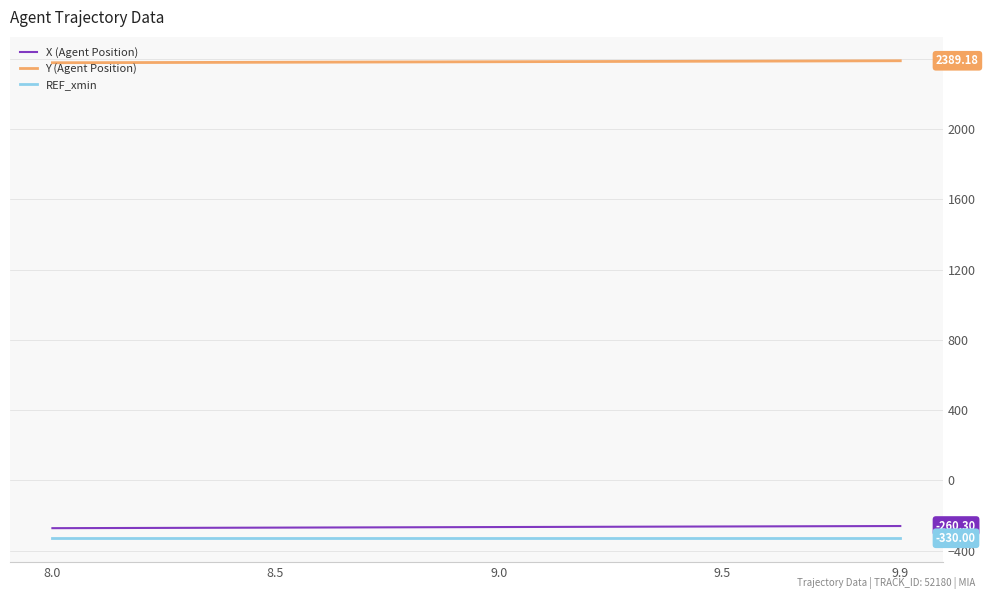

What are all the series names shown in the legend?

X (Agent Position), Y (Agent Position), REF_xmin